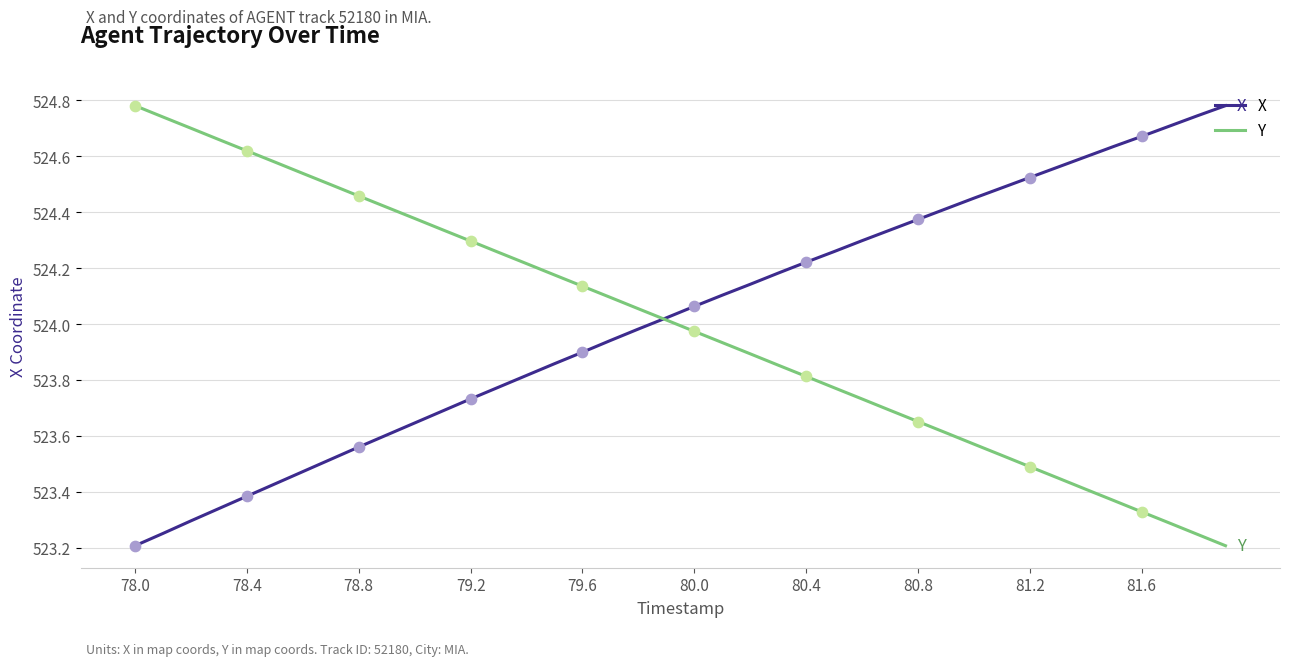

What are all the series names shown in the legend?

X, Y